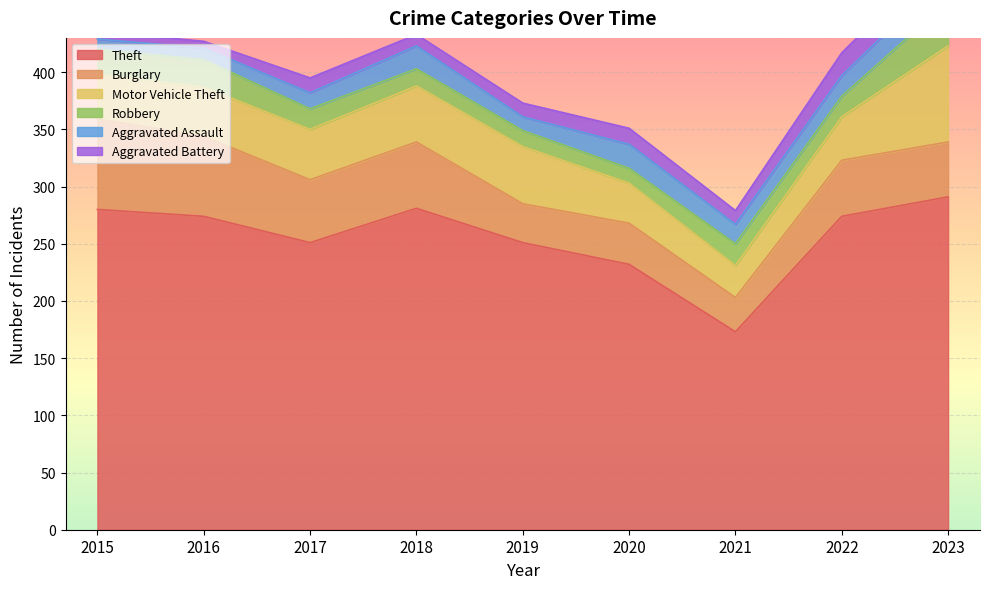

What is the difference between the maximum and minimum values in the Robbery series?

26